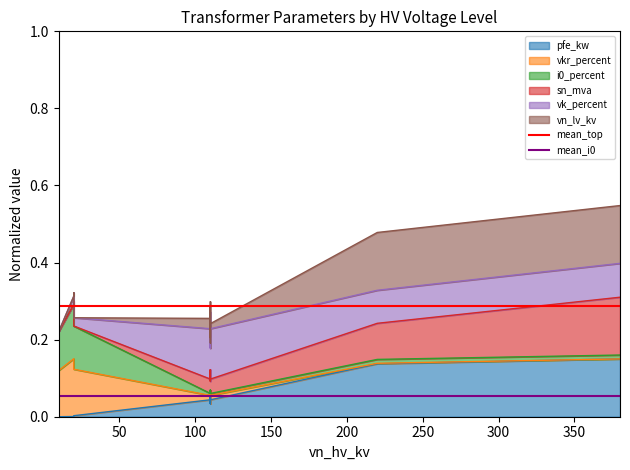

Is it true that mean_top equals 0.5 at 50?

False